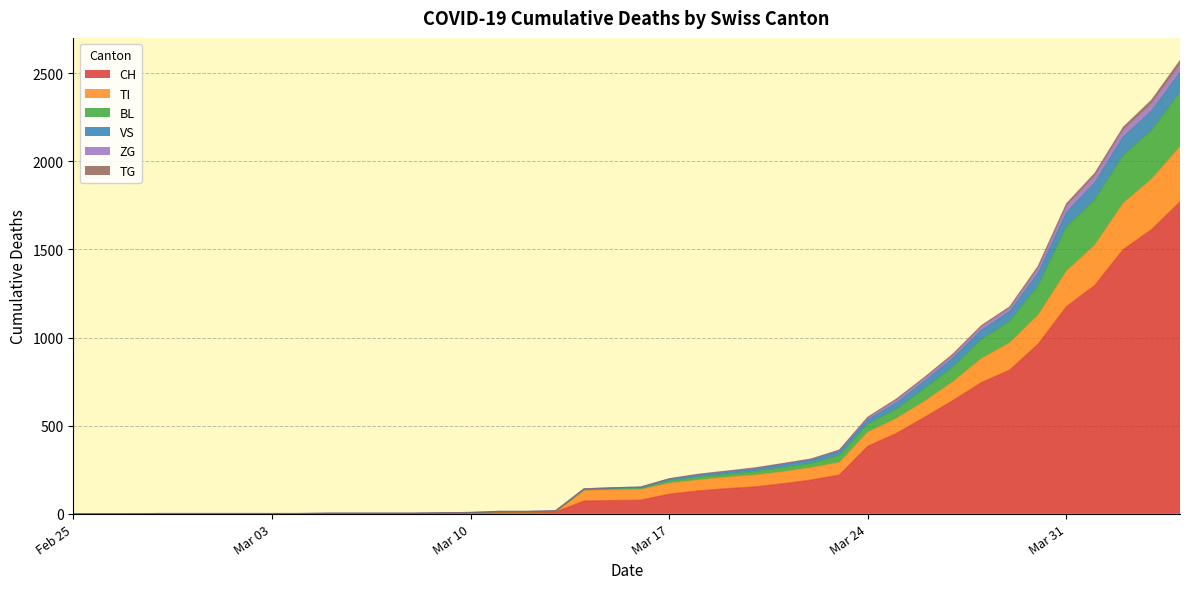

True or false: VS has more than 2 interior local peaks.

False